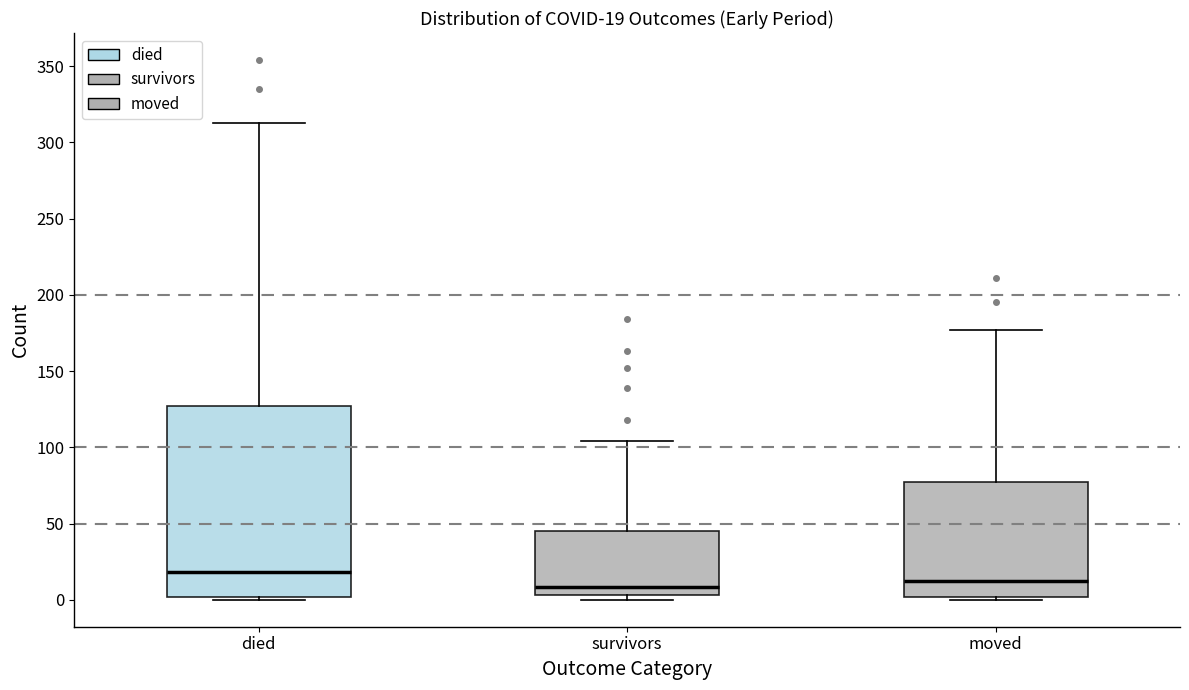

Comparing the boxes themselves (not the whiskers), which one is the tallest?

died